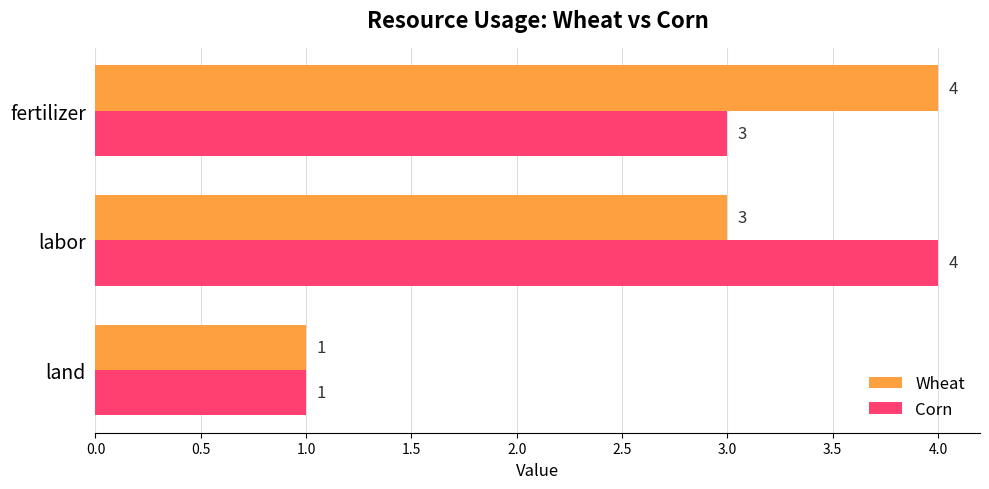

Rank the categories by Wheat value from lowest to highest.

land, labor, fertilizer